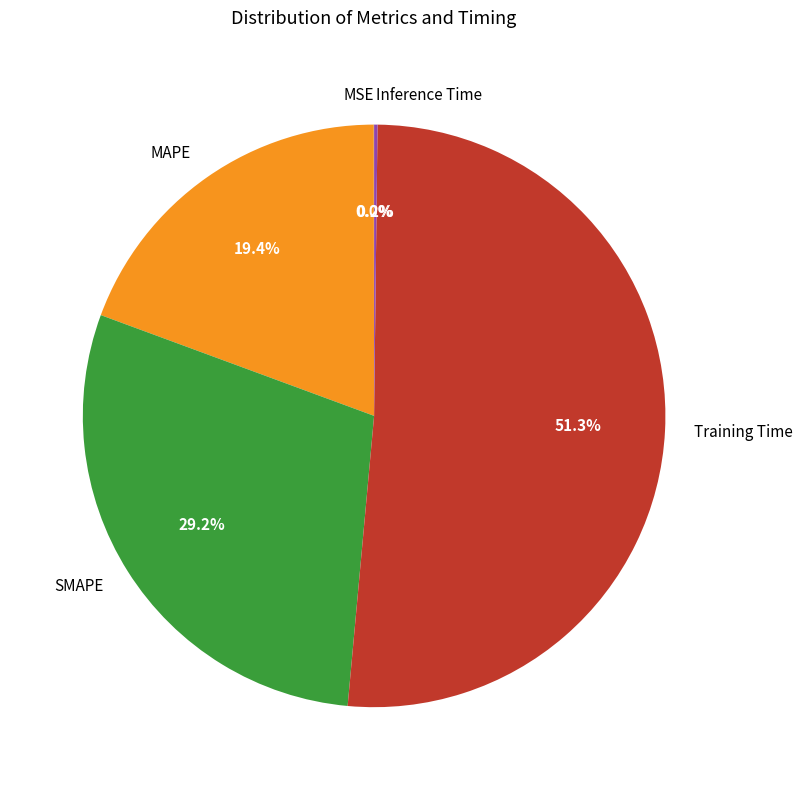

Combined, do MAPE and SMAPE account for over 50%?

No